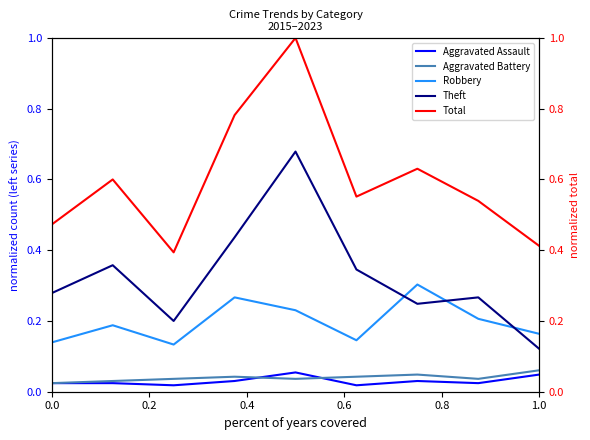

True or false: Total and Theft cross at least once.

False